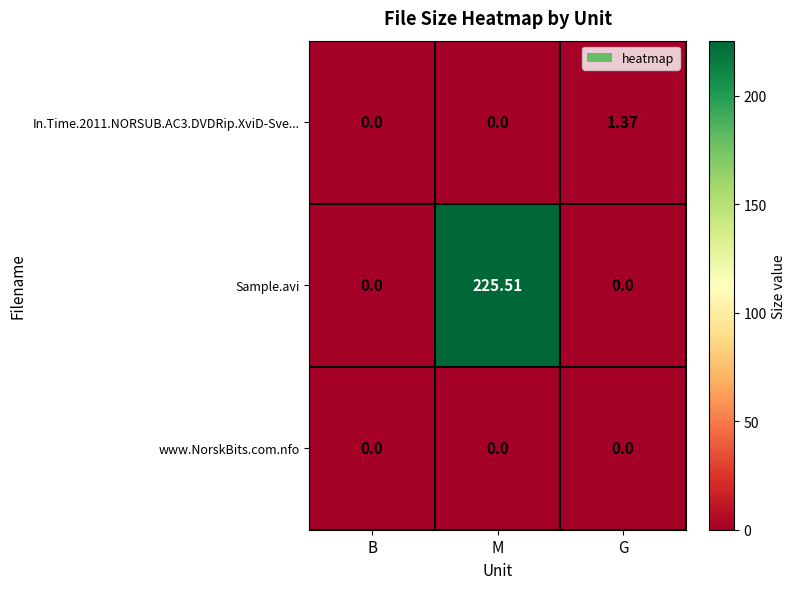

At which category is the sum across all series the highest?

M